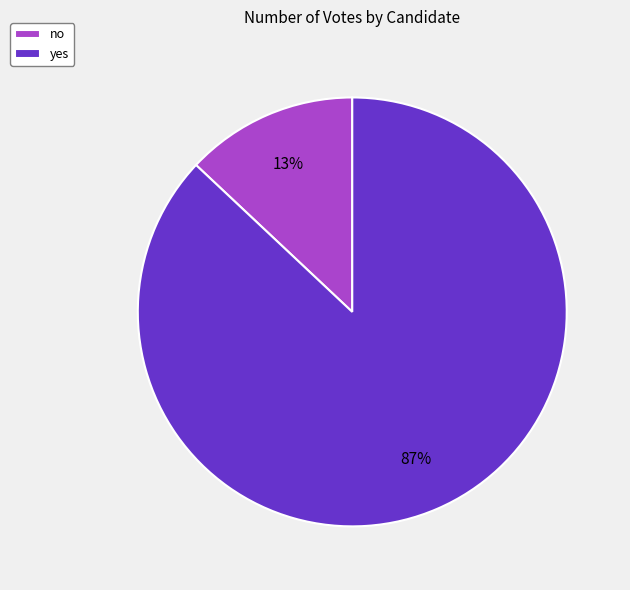

Is yes the majority of the pie?

Yes